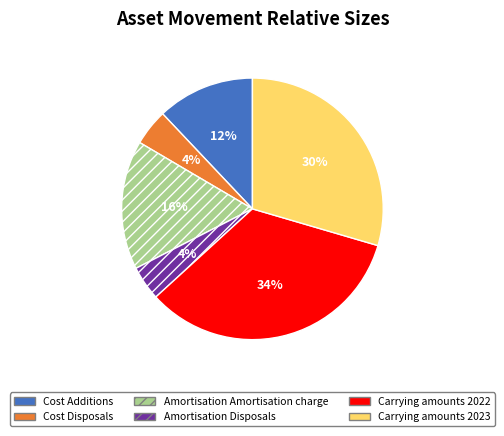

Which has a higher value, Carrying amounts 2023 or Cost Disposals?

Carrying amounts 2023